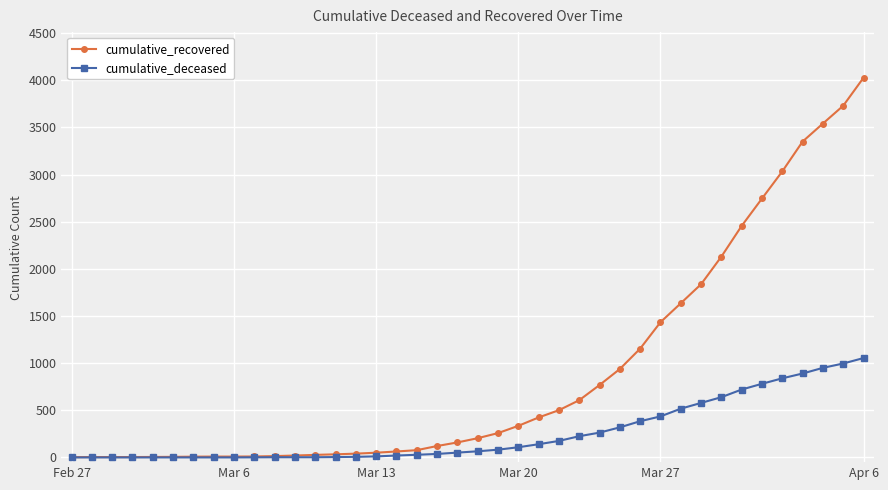

Rank the series by their maximum value, from lowest to highest.

cumulative_deceased, cumulative_recovered